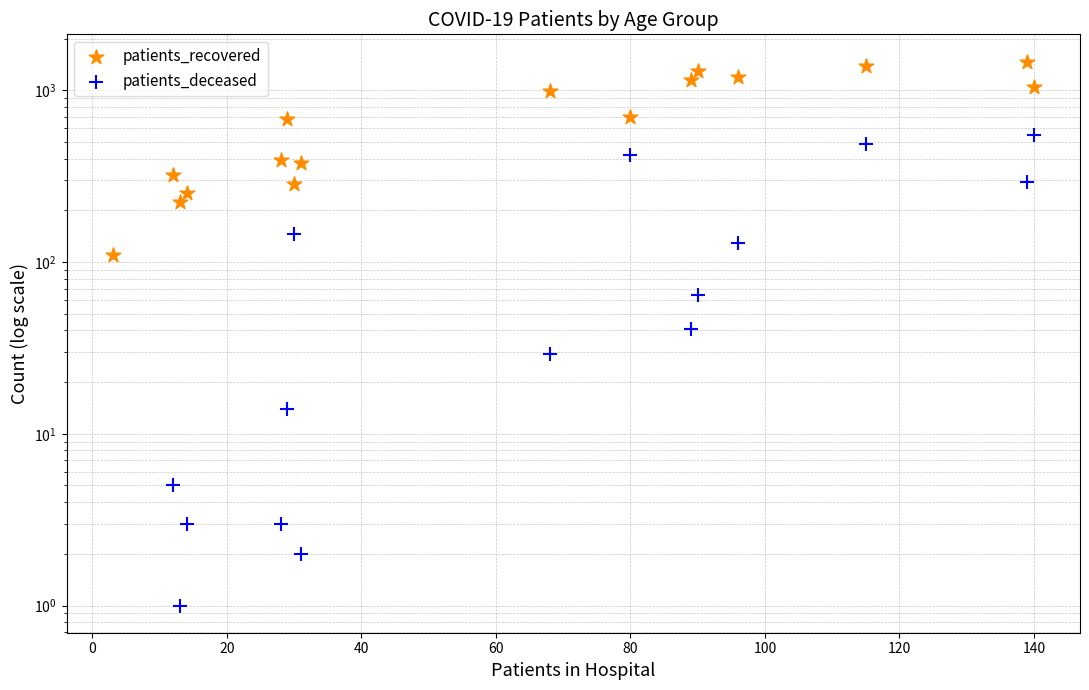

What are all the series names shown in the legend?

patients_recovered, patients_deceased